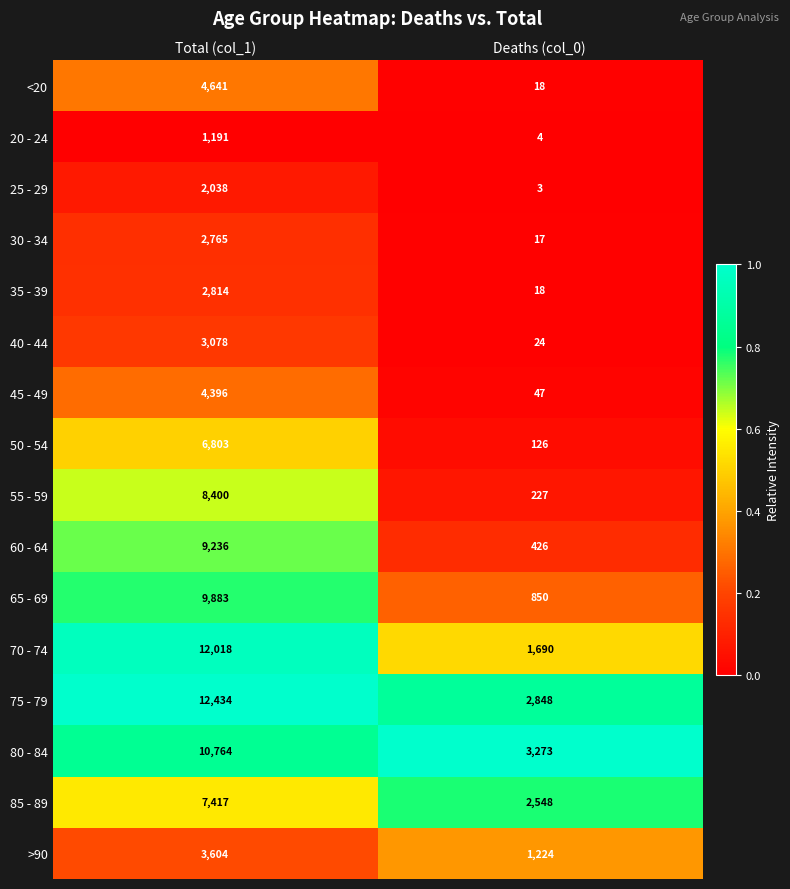

Rank the series at Total (col_1) from lowest to highest value.

20 - 24, 25 - 29, 30 - 34, 35 - 39, 40 - 44, >90, 45 - 49, <20, 50 - 54, 85 - 89, 55 - 59, 60 - 64, 65 - 69, 80 - 84, 70 - 74, 75 - 79